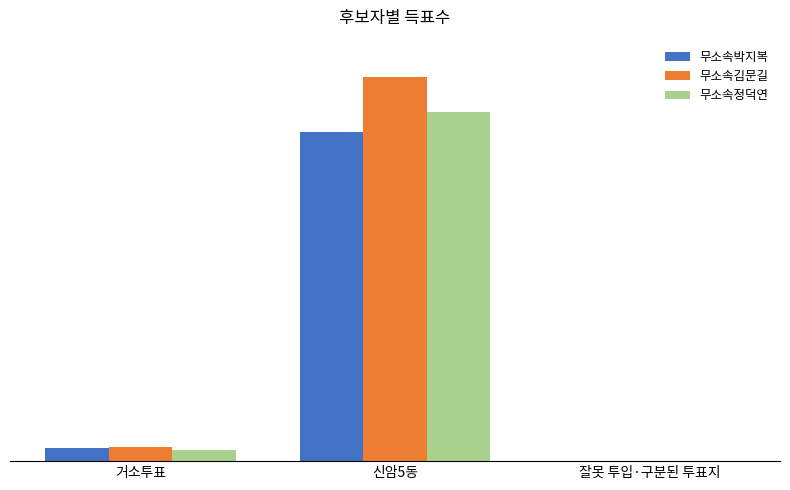

Which category has the lowest value in the 무소속김문길 series?

잘못 투입·구분된 투표지